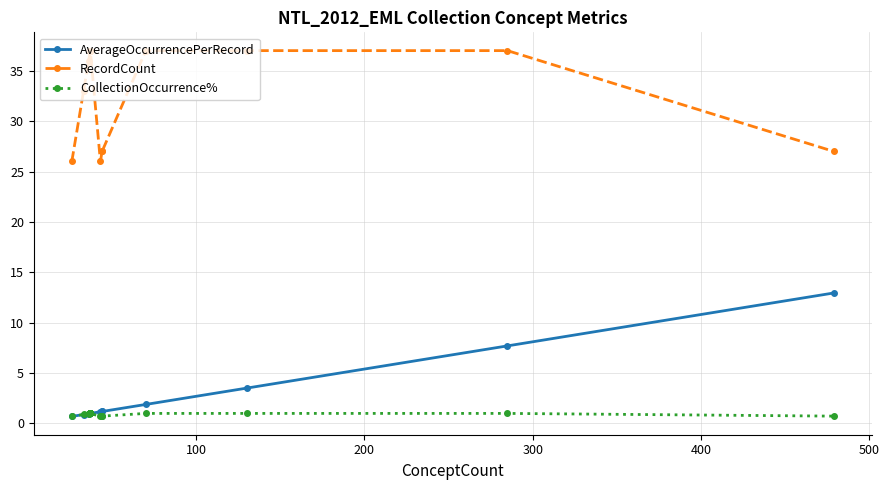

True or false: CollectionOccurrence% has a value of 1.6 at 13.

False